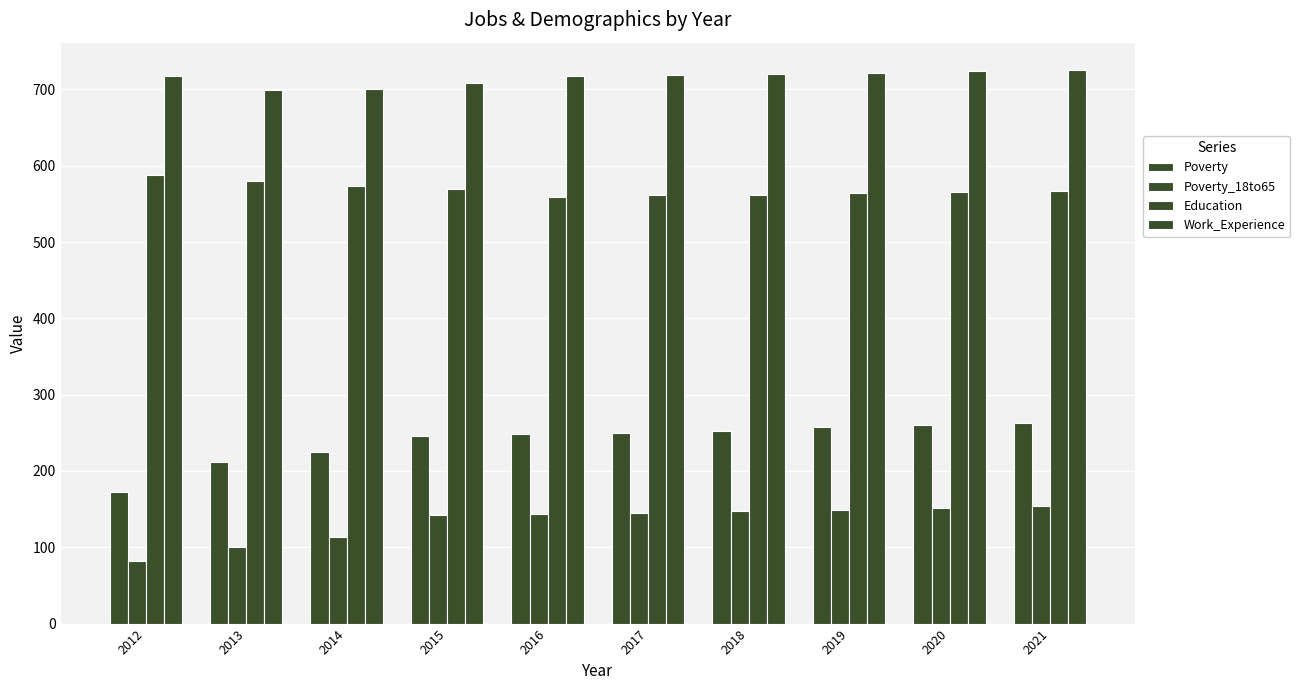

How many categories are shown in the chart?

10